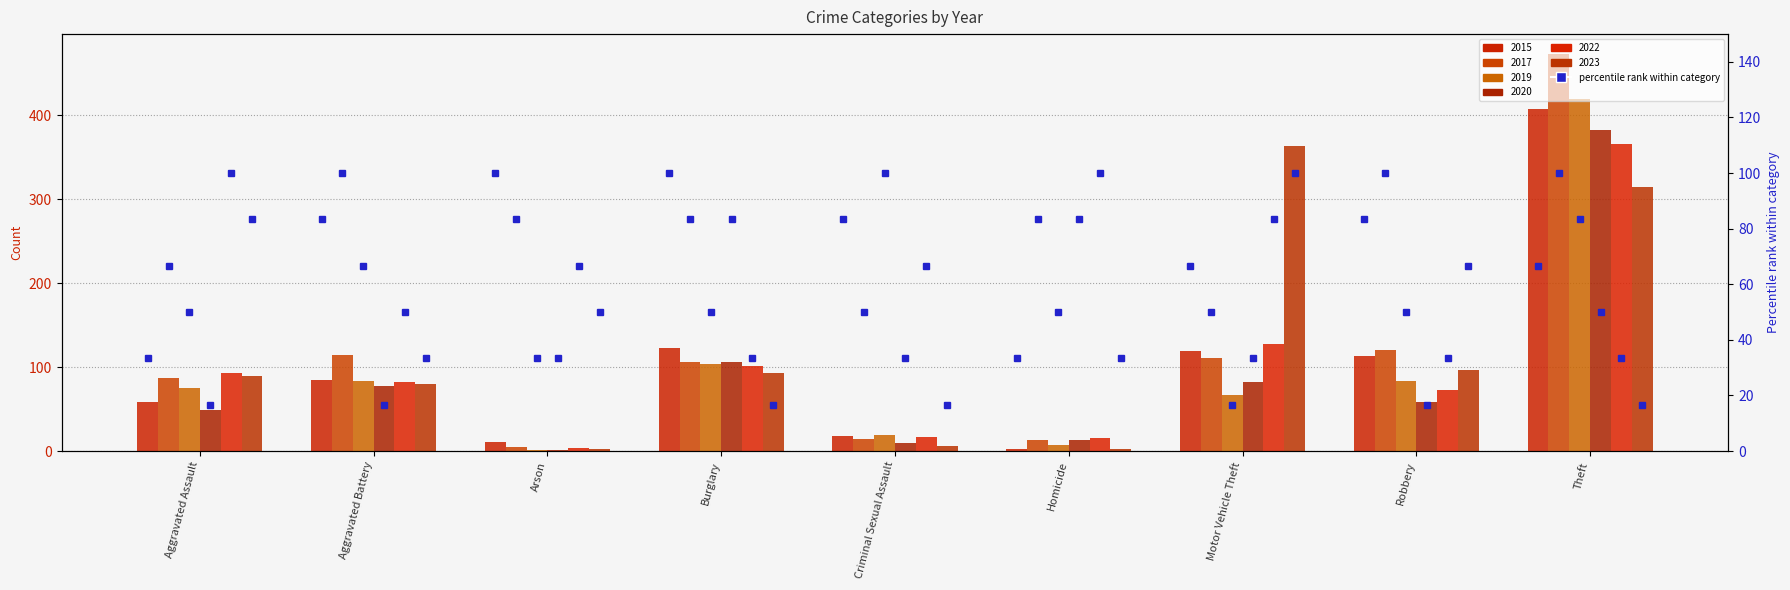

Between Robbery and Homicide, which is larger?

Robbery